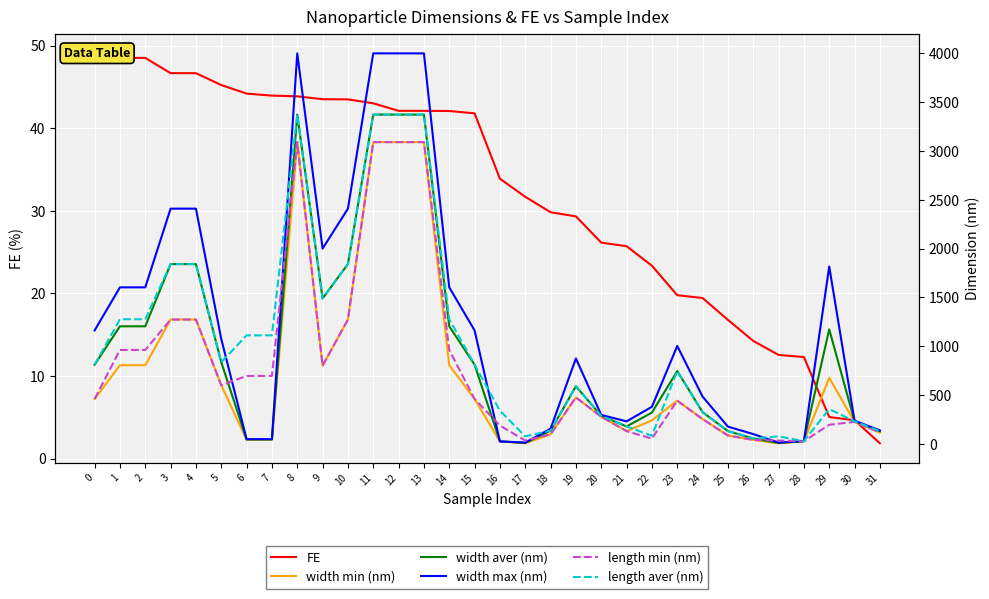

List the series in order of their peak value, highest first.

width max (nm), width aver (nm), length aver (nm), width min (nm), length min (nm), FE